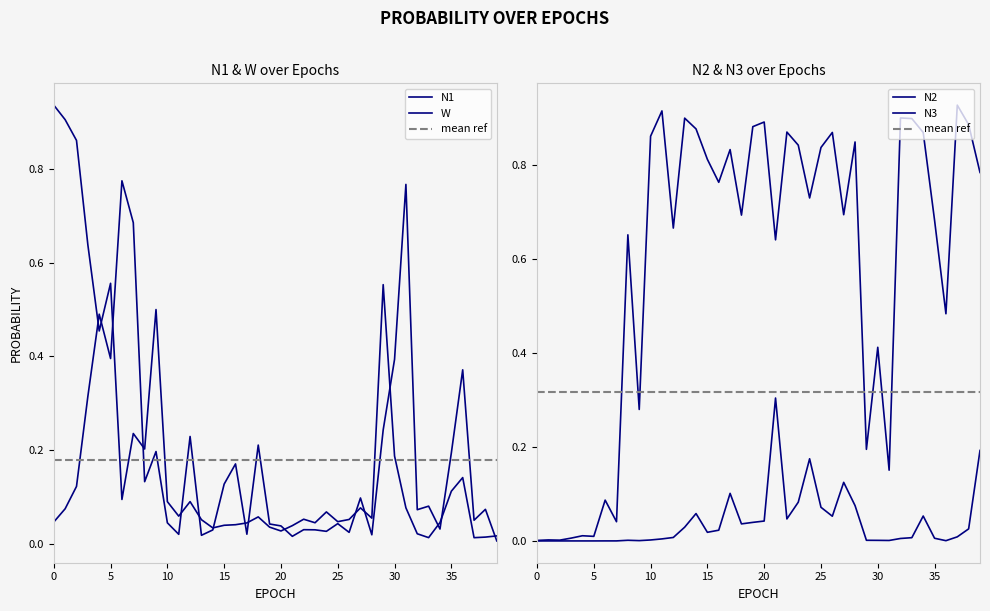

What is the value of the N2 point at the 21st from the left?

0.9